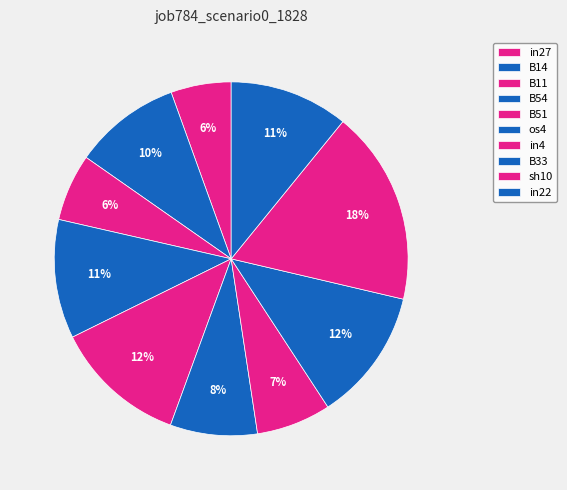

To the nearest percent, what percentage of the pie is B54?

11%